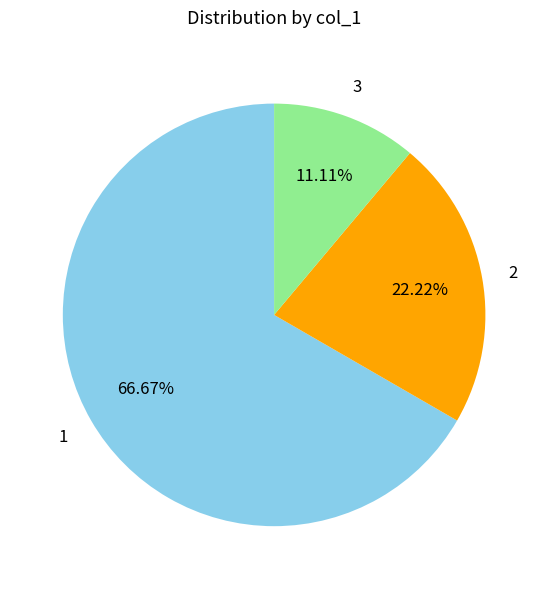

Is there any slice that represents more than half of the pie?

Yes